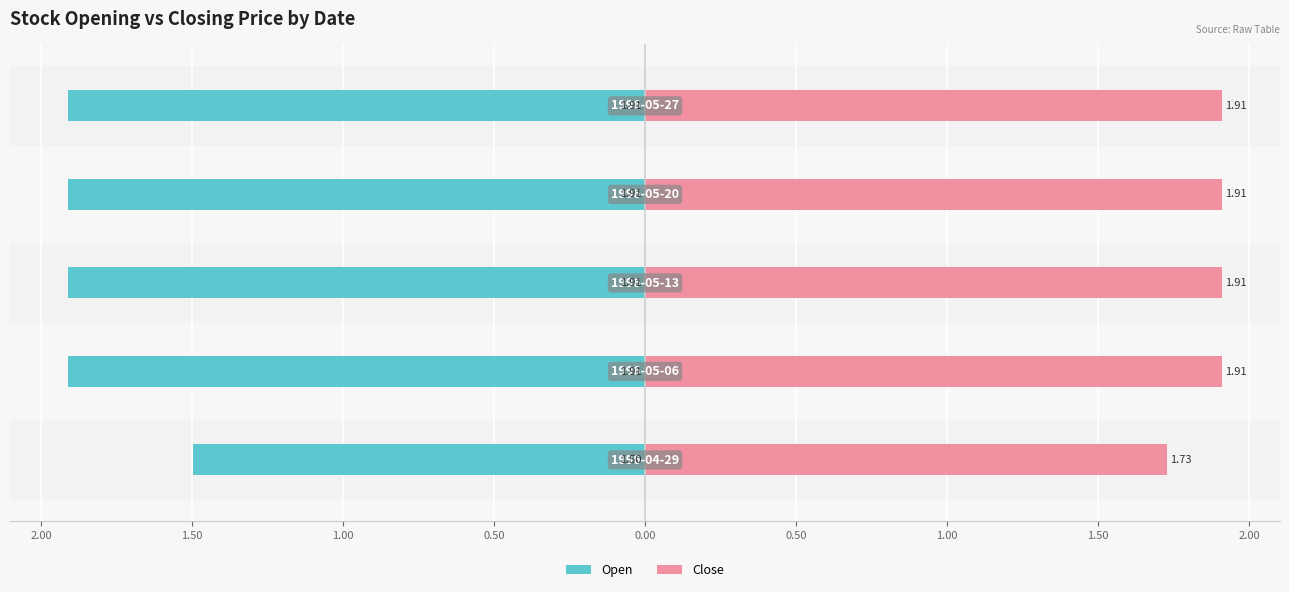

Reading right to left, transcribe all the data shown in this chart.

Open: -1.9	-1.9	-1.9	-1.9	-1.5
Close: 1.9	1.9	1.9	1.9	1.7